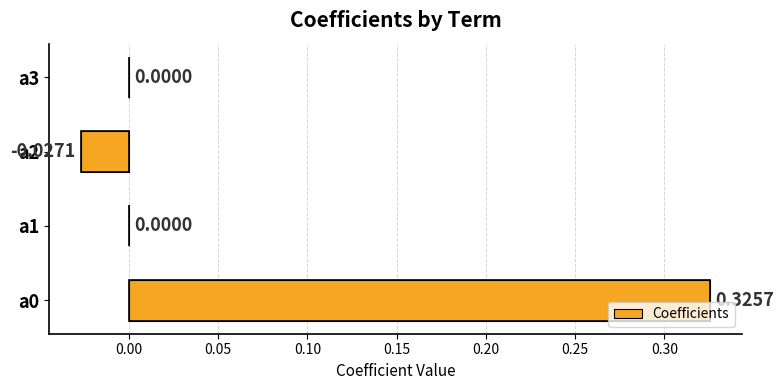

What is the change in value from a0 to a3?

-0.3